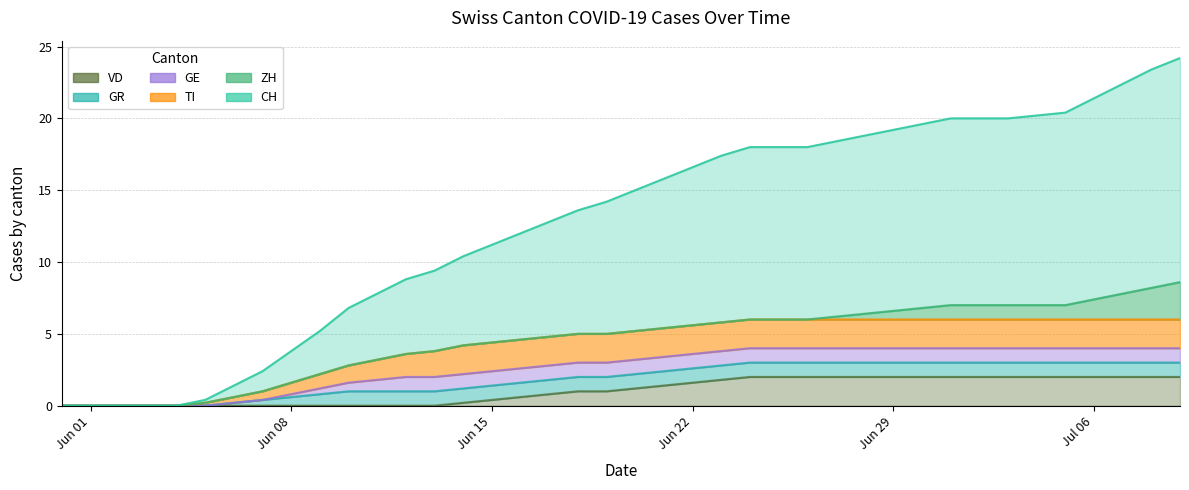

What is the difference between the second highest and minimum values in the TI series?

2